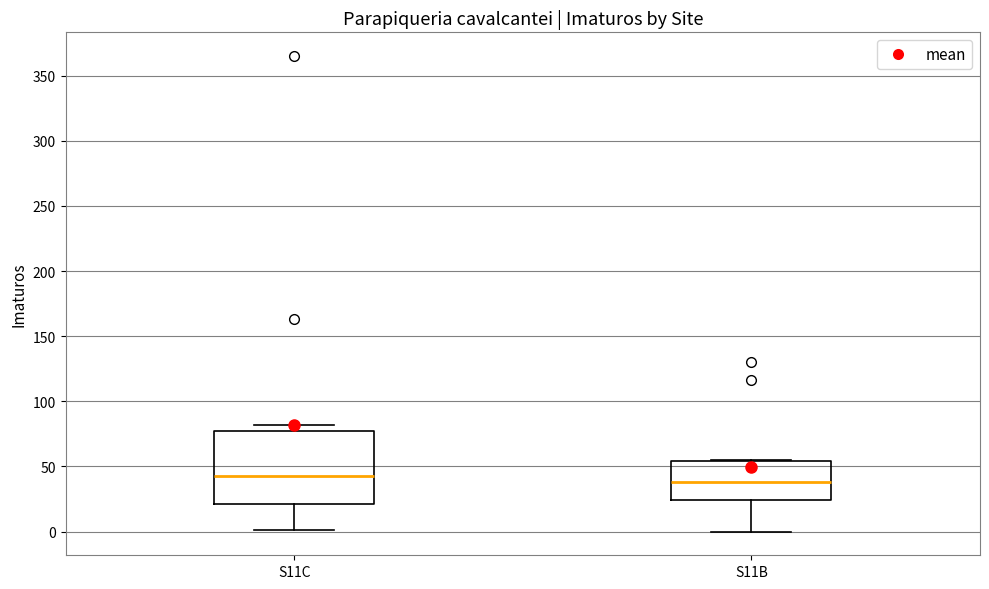

Comparing the boxes themselves (not the whiskers), which one is the tallest?

S11C